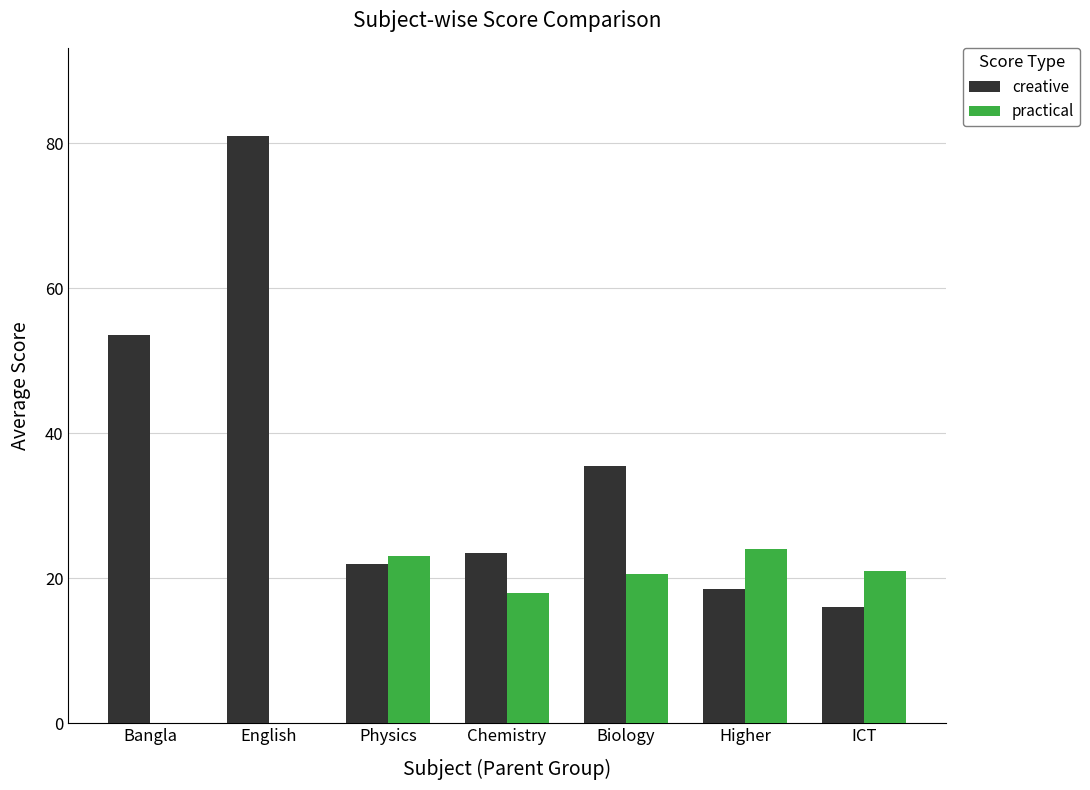

The creative series shows 53.8 at Biology. True or false?

False